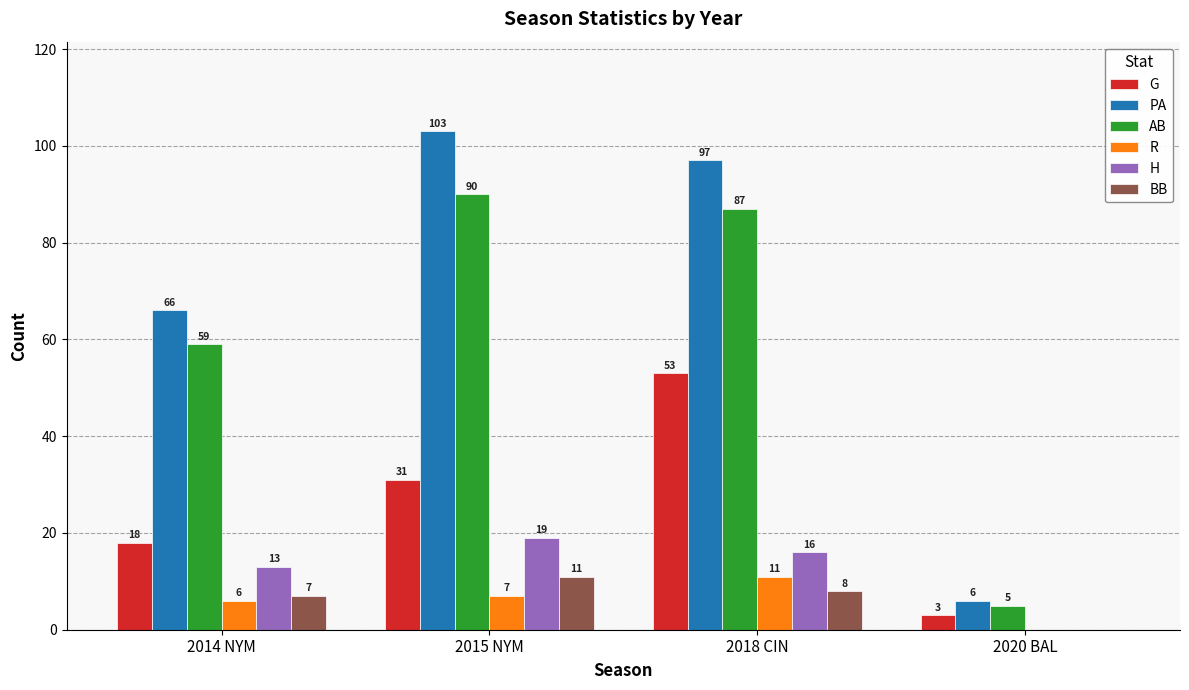

How many data points does each series have?

4